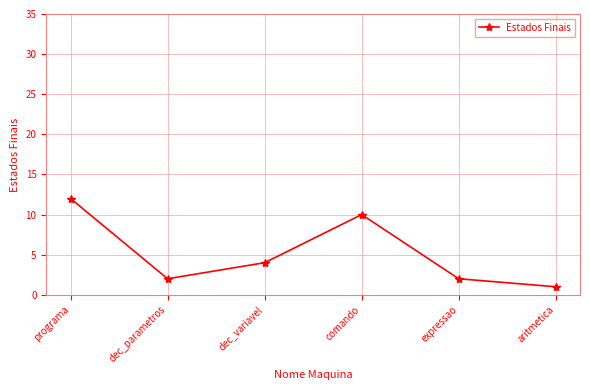

How many points are higher than both their immediate neighbors (excluding endpoints)?

1